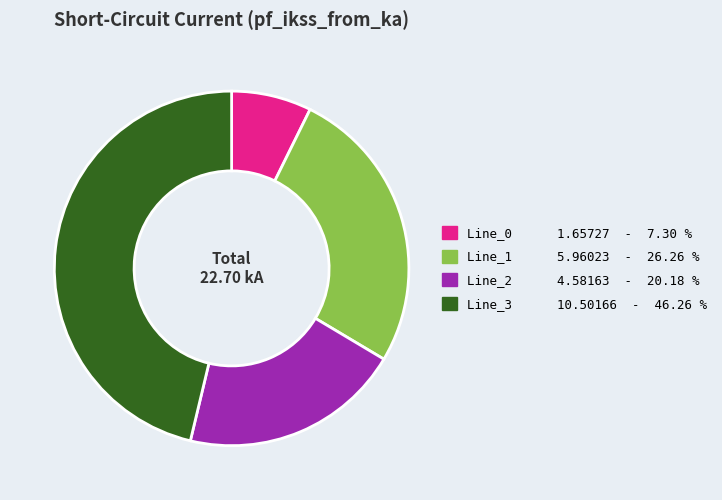

Is it true that Line_1 is 21% of the pie?

False